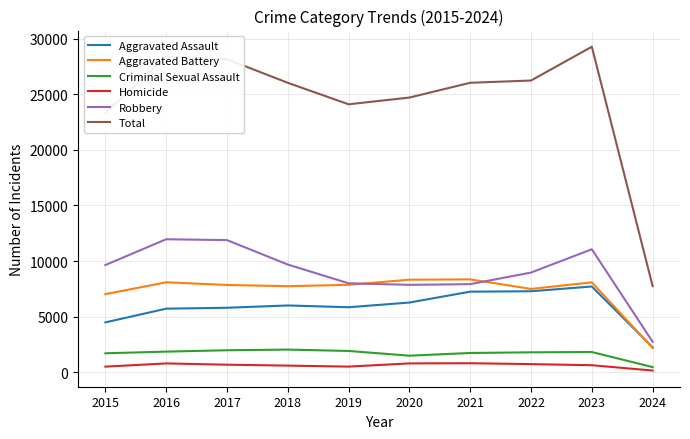

Read the Total value at 2019.

24100